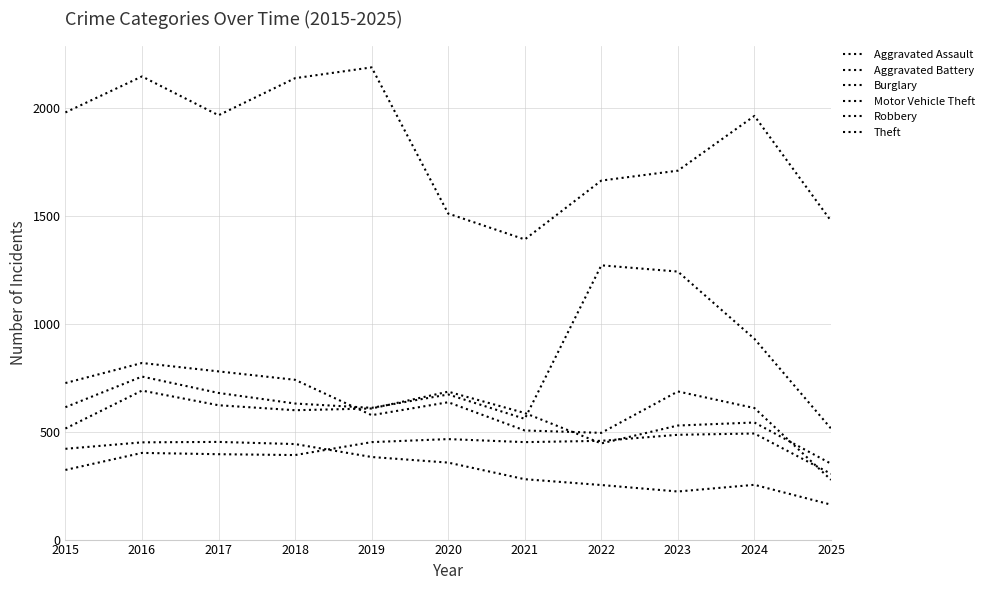

What is the value of the Aggravated Battery point at the 5th from the left?

608